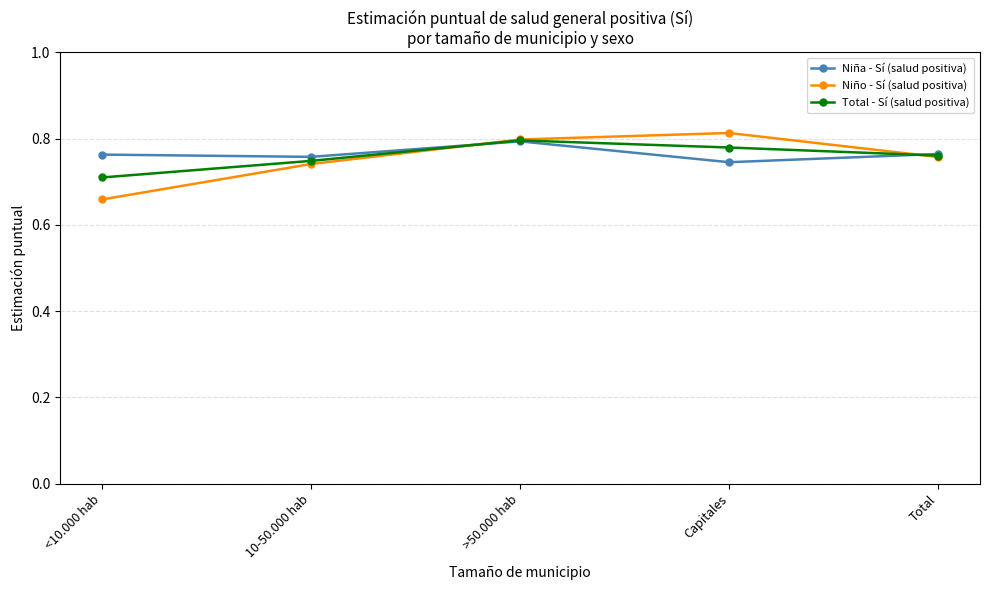

Which label corresponds to the smallest value in the chart?

<10.000 hab